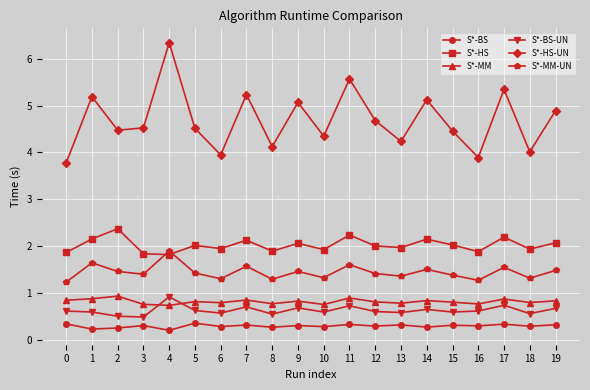

True or false: S*-BS and S*-HS-UN cross at least once.

False